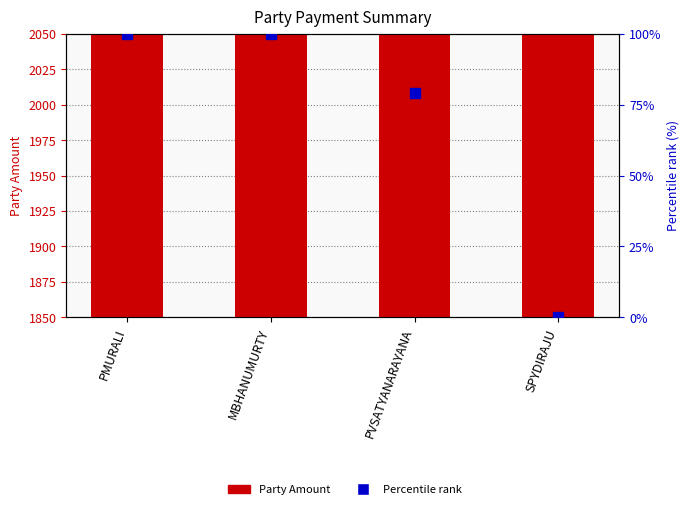

Which series contains the highest Y value?

Party Amount